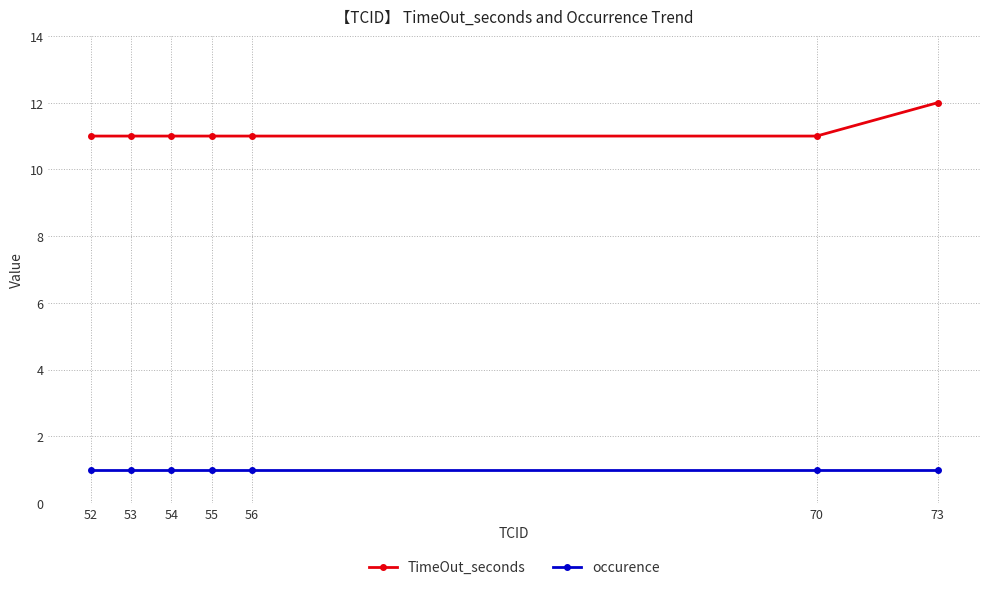

True or false: TimeOut_seconds has a value of 11 at 52.

True